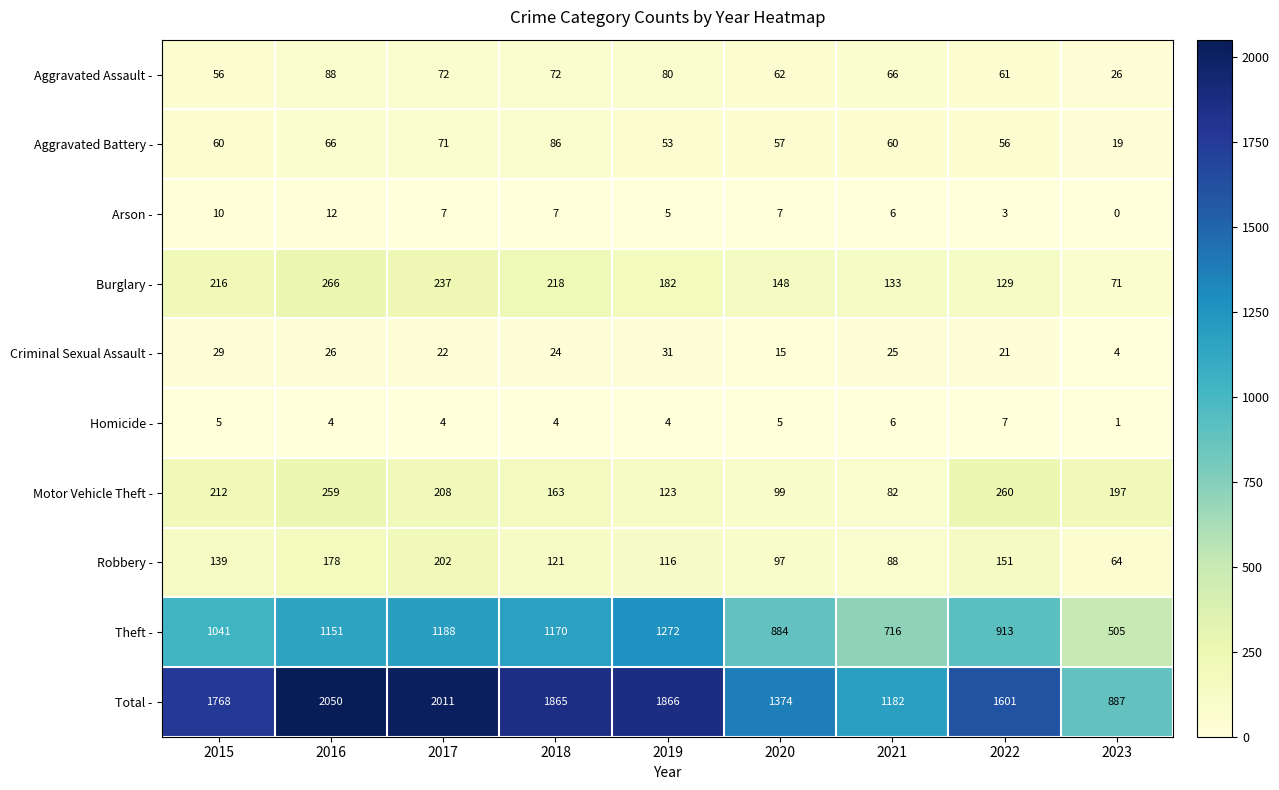

What is the minimum value for Aggravated Assault -?

26